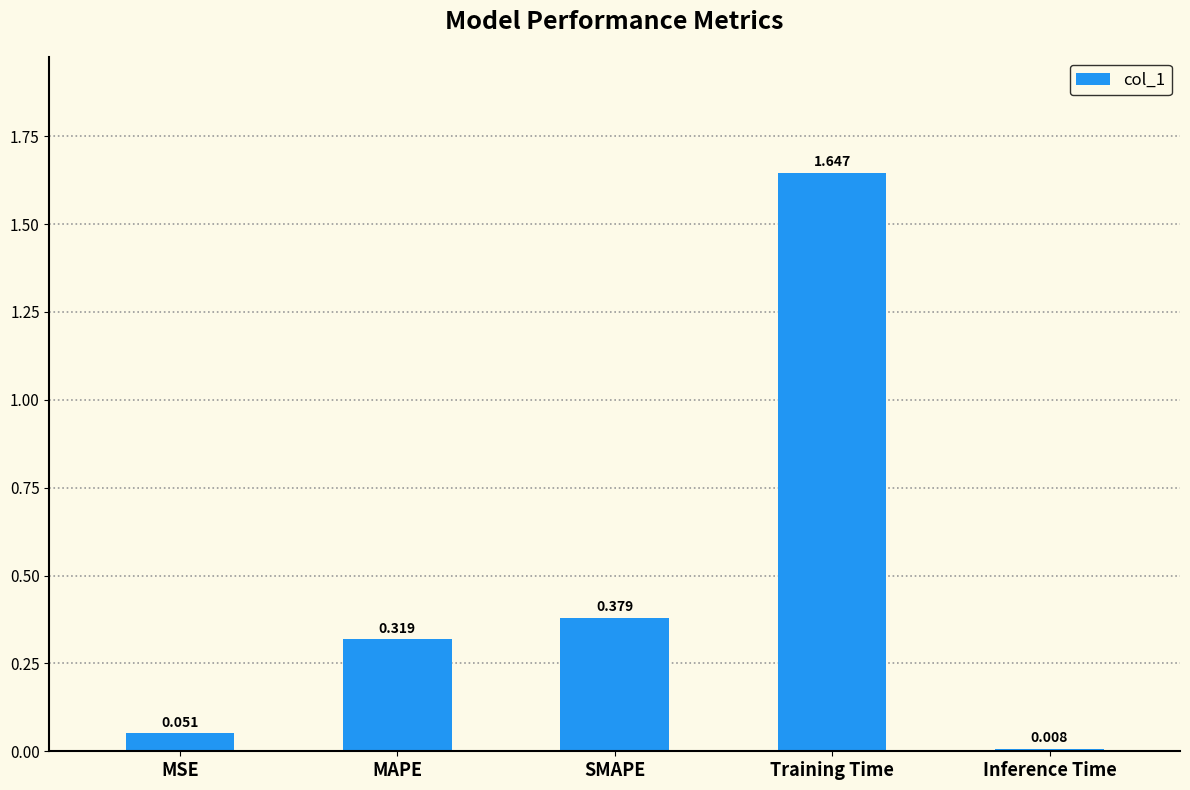

List the labels in order of value, smallest first.

Inference Time, MSE, MAPE, SMAPE, Training Time